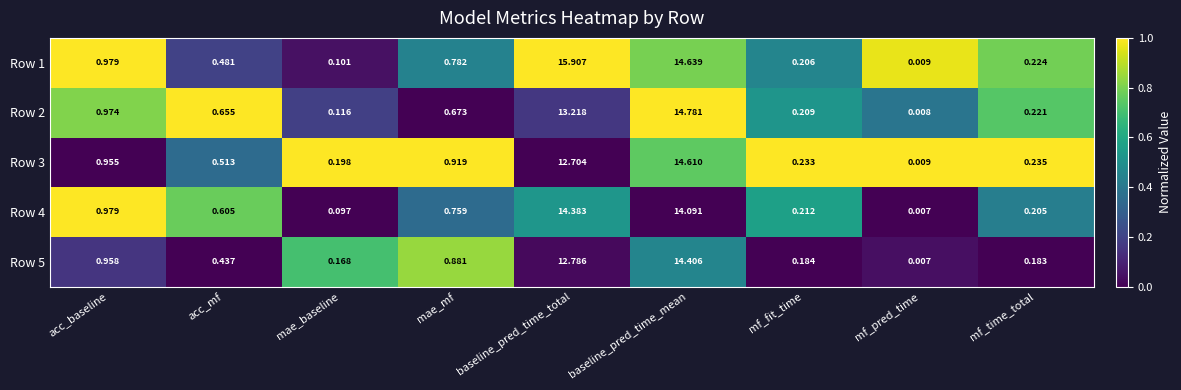

Rank the categories by Row 1 value from lowest to highest.

mf_pred_time, mae_baseline, mf_fit_time, mf_time_total, acc_mf, mae_mf, acc_baseline, baseline_pred_time_mean, baseline_pred_time_total